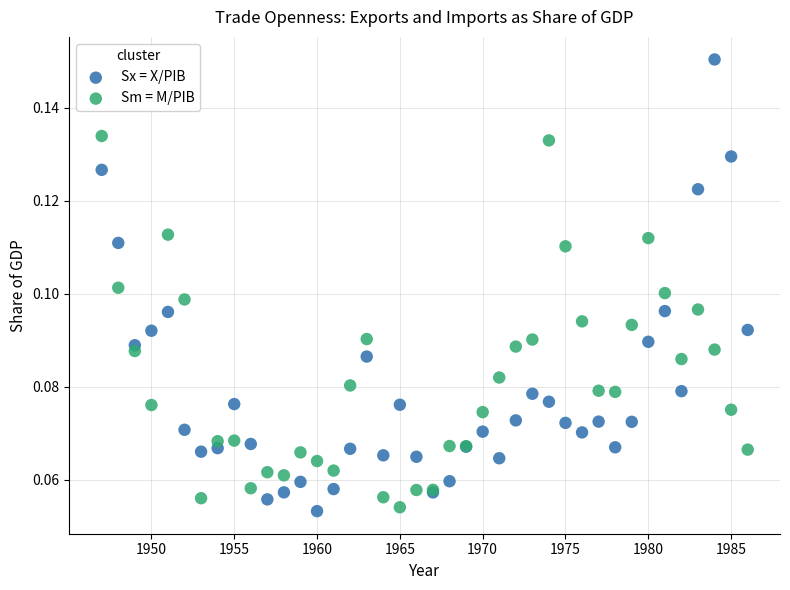

What are all the series names shown in the legend?

Sx = X/PIB, Sm = M/PIB